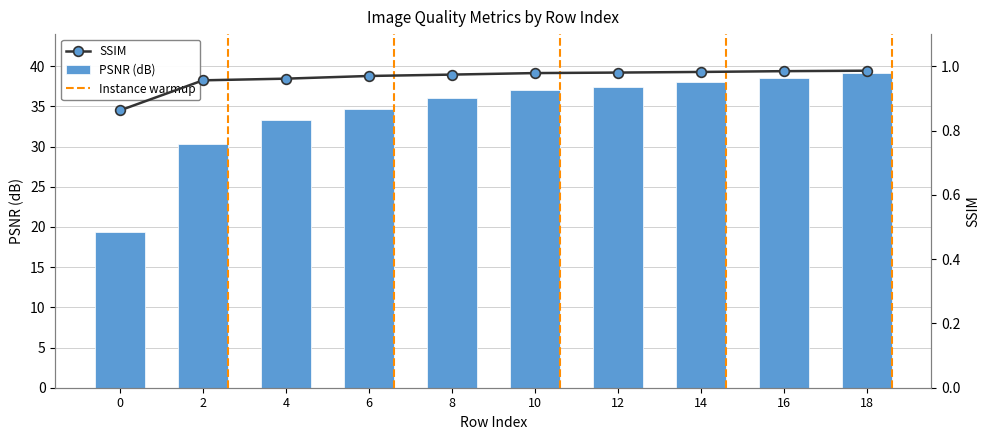

Count the number of data series in this chart.

2